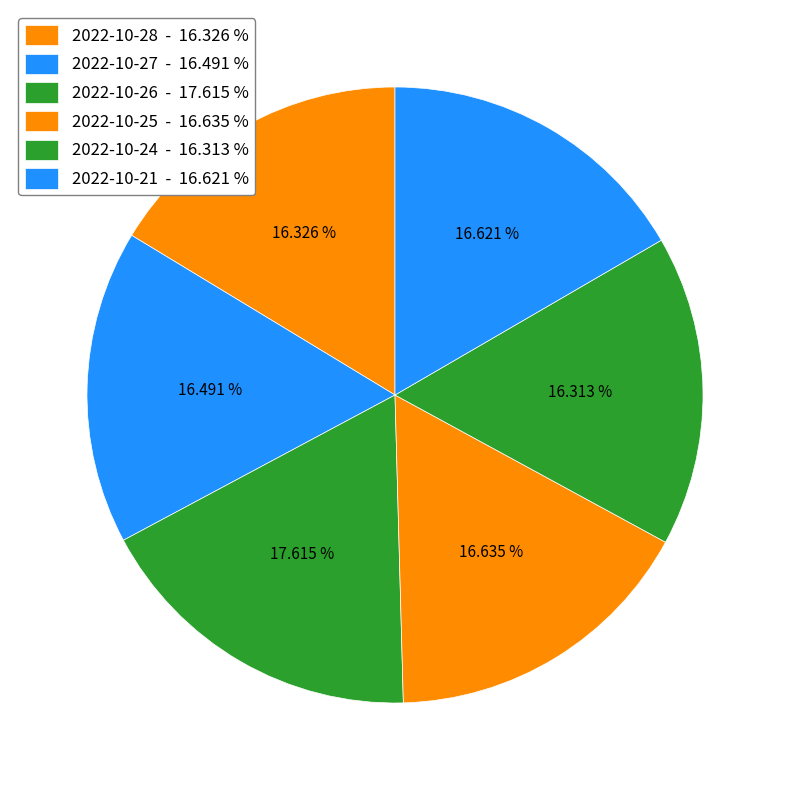

How many segments does this pie chart have?

6